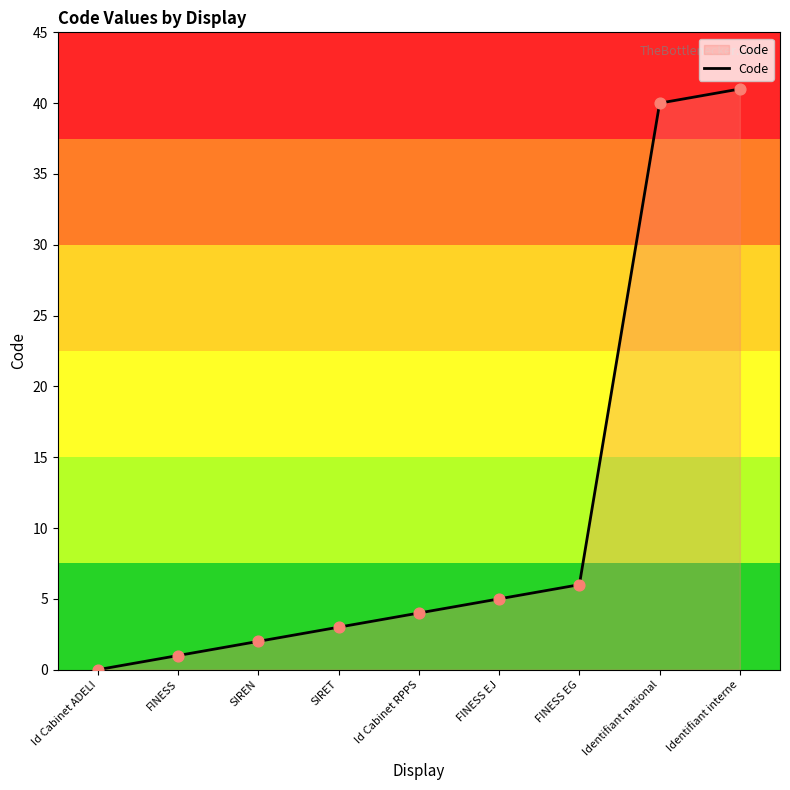

What is the change in value from FINESS to Identifiant interne?

+40